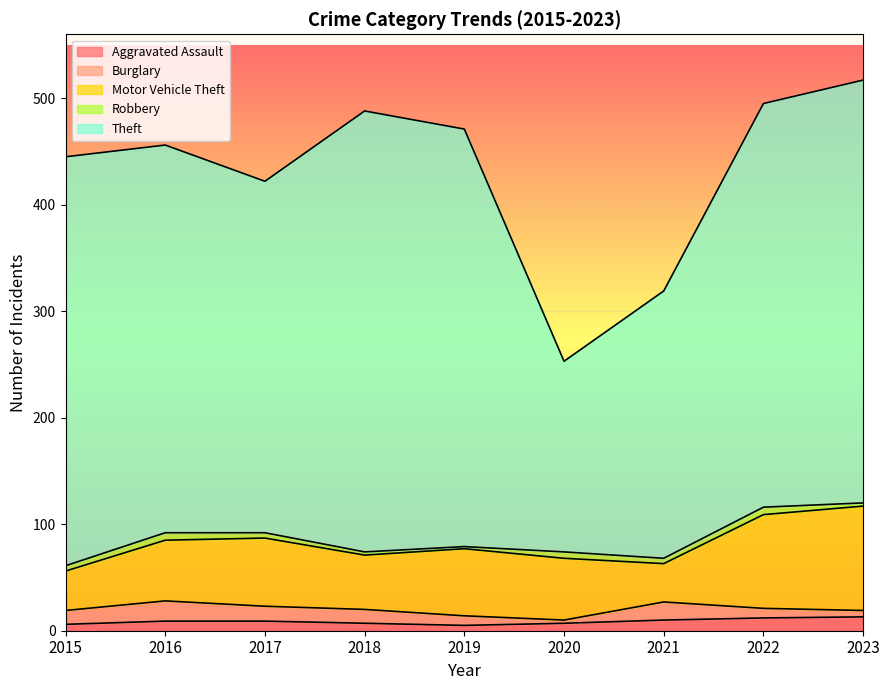

Reading right to left, extract all data points from this chart.

Aggravated Assault: 13	12	10	7	5	7	9	9	6
Burglary: 6	9	17	3	9	13	14	19	13
Motor Vehicle Theft: 98	88	36	58	63	51	64	57	37
Robbery: 3	7	5	6	2	3	5	7	5
Theft: 397	379	251	179	392	414	330	364	384